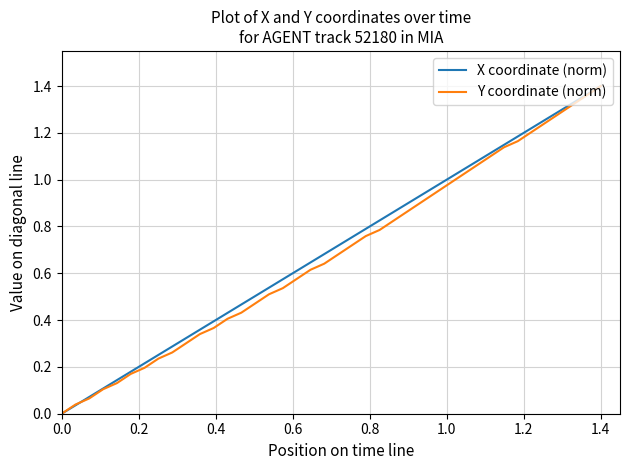

Which series has the largest total across all categories?

X coordinate (norm)